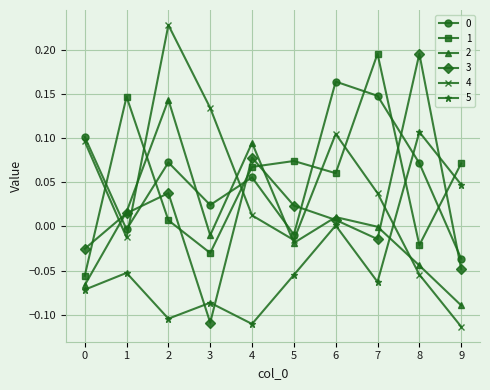

Where do 3 and 5 first cross each other?

2 and 3